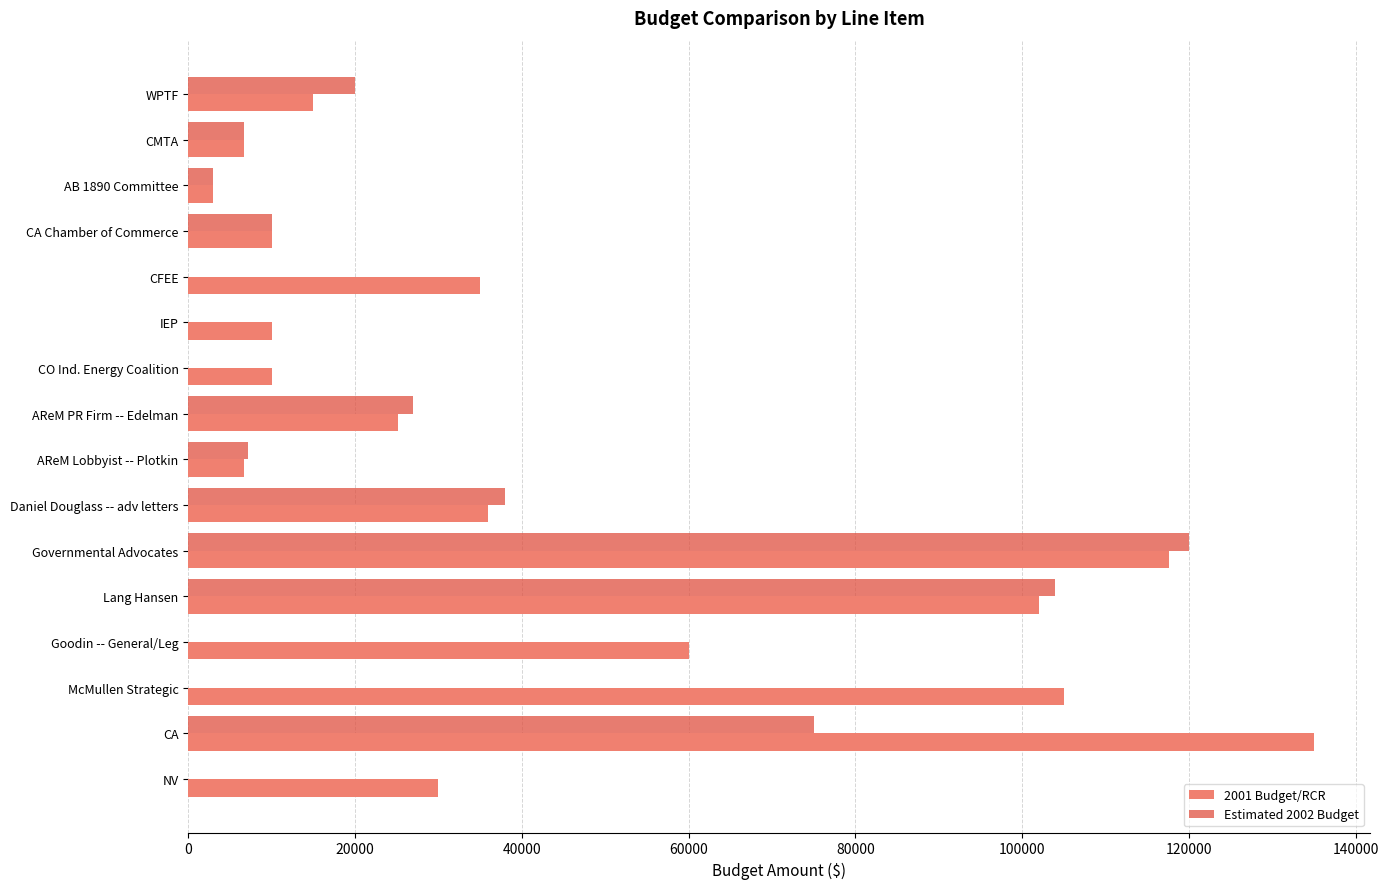

What is the total value across all series at AReM Lobbyist -- Plotkin?

13860